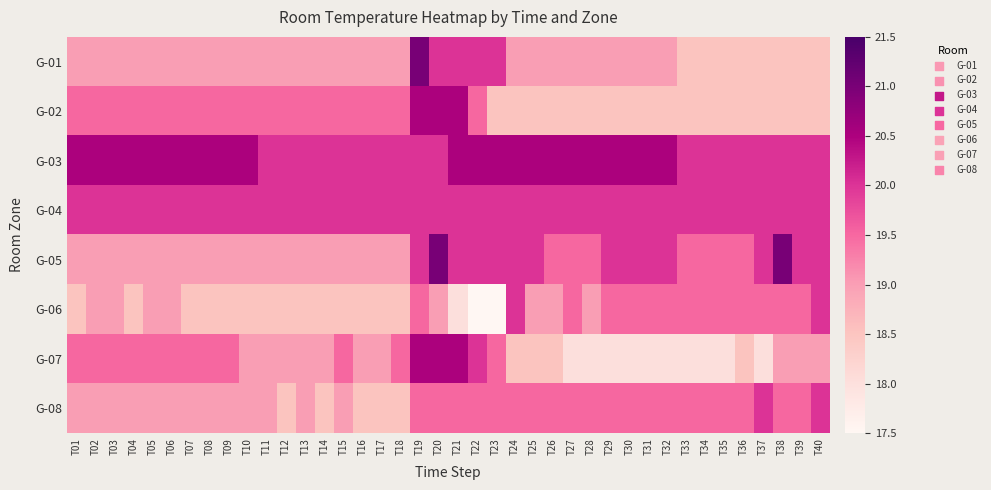

Reading left to right, what are all the values shown in this chart?

G-01: T01=19.0	T02=19.0	T03=19.0	T04=19.0	T05=19.0	T06=19.0	T07=19.0	T08=19.0	T09=19.0	T10=19.0	T11=19.0	T12=19.0	T13=19.0	T14=19.0	T15=19.0	T16=19.0	T17=19.0	T18=19.0	T19=21.0	T20=20.0	T21=20.0	T22=20.0	T23=20.0	T24=19.0	T25=19.0	T26=19.0	T27=19.0	T28=19.0	T29=19.0	T30=19.0	T31=19.0	T32=19.0	T33=18.5	T34=18.5	T35=18.5	T36=18.5	T37=18.5	T38=18.5	T39=18.5	T40=18.5
G-02: T01=19.5	T02=19.5	T03=19.5	T04=19.5	T05=19.5	T06=19.5	T07=19.5	T08=19.5	T09=19.5	T10=19.5	T11=19.5	T12=19.5	T13=19.5	T14=19.5	T15=19.5	T16=19.5	T17=19.5	T18=19.5	T19=20.5	T20=20.5	T21=20.5	T22=19.5	T23=18.5	T24=18.5	T25=18.5	T26=18.5	T27=18.5	T28=18.5	T29=18.5	T30=18.5	T31=18.5	T32=18.5	T33=18.5	T34=18.5	T35=18.5	T36=18.5	T37=18.5	T38=18.5	T39=18.5	T40=18.5
G-03: T01=20.5	T02=20.5	T03=20.5	T04=20.5	T05=20.5	T06=20.5	T07=20.5	T08=20.5	T09=20.5	T10=20.5	T11=20.0	T12=20.0	T13=20.0	T14=20.0	T15=20.0	T16=20.0	T17=20.0	T18=20.0	T19=20.0	T20=20.0	T21=20.5	T22=20.5	T23=20.5	T24=20.5	T25=20.5	T26=20.5	T27=20.5	T28=20.5	T29=20.5	T30=20.5	T31=20.5	T32=20.5	T33=20.0	T34=20.0	T35=20.0	T36=20.0	T37=20.0	T38=20.0	T39=20.0	T40=20.0
G-04: T01=20.0	T02=20.0	T03=20.0	T04=20.0	T05=20.0	T06=20.0	T07=20.0	T08=20.0	T09=20.0	T10=20.0	T11=20.0	T12=20.0	T13=20.0	T14=20.0	T15=20.0	T16=20.0	T17=20.0	T18=20.0	T19=20.0	T20=20.0	T21=20.0	T22=20.0	T23=20.0	T24=20.0	T25=20.0	T26=20.0	T27=20.0	T28=20.0	T29=20.0	T30=20.0	T31=20.0	T32=20.0	T33=20.0	T34=20.0	T35=20.0	T36=20.0	T37=20.0	T38=20.0	T39=20.0	T40=20.0
G-05: T01=19.0	T02=19.0	T03=19.0	T04=19.0	T05=19.0	T06=19.0	T07=19.0	T08=19.0	T09=19.0	T10=19.0	T11=19.0	T12=19.0	T13=19.0	T14=19.0	T15=19.0	T16=19.0	T17=19.0	T18=19.0	T19=20.0	T20=21.0	T21=20.0	T22=20.0	T23=20.0	T24=20.0	T25=20.0	T26=19.5	T27=19.5	T28=19.5	T29=20.0	T30=20.0	T31=20.0	T32=20.0	T33=19.5	T34=19.5	T35=19.5	T36=19.5	T37=20.0	T38=21.0	T39=20.0	T40=20.0
G-06: T01=18.5	T02=19.0	T03=19.0	T04=18.5	T05=19.0	T06=19.0	T07=18.5	T08=18.5	T09=18.5	T10=18.5	T11=18.5	T12=18.5	T13=18.5	T14=18.5	T15=18.5	T16=18.5	T17=18.5	T18=18.5	T19=19.5	T20=19.0	T21=18.0	T22=17.5	T23=17.5	T24=20.0	T25=19.0	T26=19.0	T27=19.5	T28=19.0	T29=19.5	T30=19.5	T31=19.5	T32=19.5	T33=19.5	T34=19.5	T35=19.5	T36=19.5	T37=19.5	T38=19.5	T39=19.5	T40=20.0
G-07: T01=19.5	T02=19.5	T03=19.5	T04=19.5	T05=19.5	T06=19.5	T07=19.5	T08=19.5	T09=19.5	T10=19.0	T11=19.0	T12=19.0	T13=19.0	T14=19.0	T15=19.5	T16=19.0	T17=19.0	T18=19.5	T19=20.5	T20=20.5	T21=20.5	T22=20.0	T23=19.5	T24=18.5	T25=18.5	T26=18.5	T27=18.0	T28=18.0	T29=18.0	T30=18.0	T31=18.0	T32=18.0	T33=18.0	T34=18.0	T35=18.0	T36=18.5	T37=18.0	T38=19.0	T39=19.0	T40=19.0
G-08: T01=19.0	T02=19.0	T03=19.0	T04=19.0	T05=19.0	T06=19.0	T07=19.0	T08=19.0	T09=19.0	T10=19.0	T11=19.0	T12=18.5	T13=19.0	T14=18.5	T15=19.0	T16=18.5	T17=18.5	T18=18.5	T19=19.5	T20=19.5	T21=19.5	T22=19.5	T23=19.5	T24=19.5	T25=19.5	T26=19.5	T27=19.5	T28=19.5	T29=19.5	T30=19.5	T31=19.5	T32=19.5	T33=19.5	T34=19.5	T35=19.5	T36=19.5	T37=20.0	T38=19.5	T39=19.5	T40=20.0